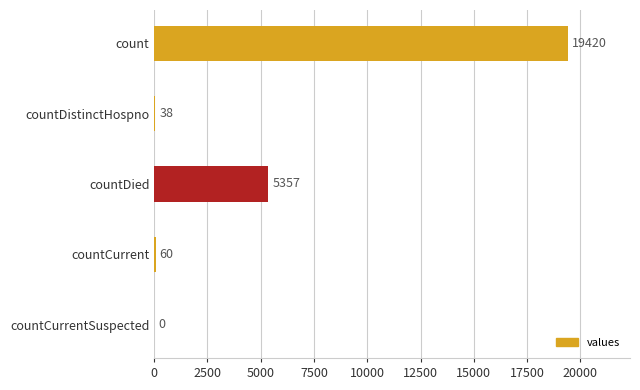

What is the sum of all values?

24875